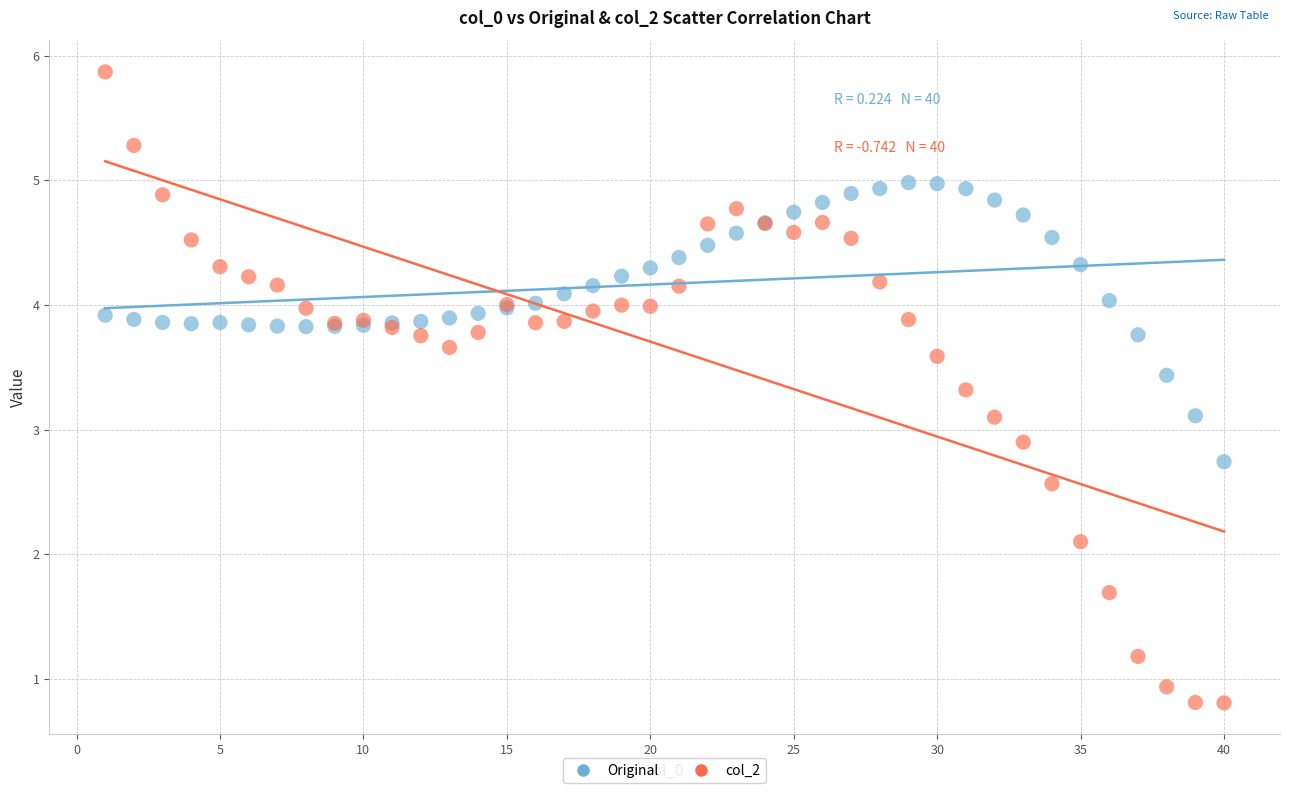

Which series reaches the maximum Y coordinate?

col_2